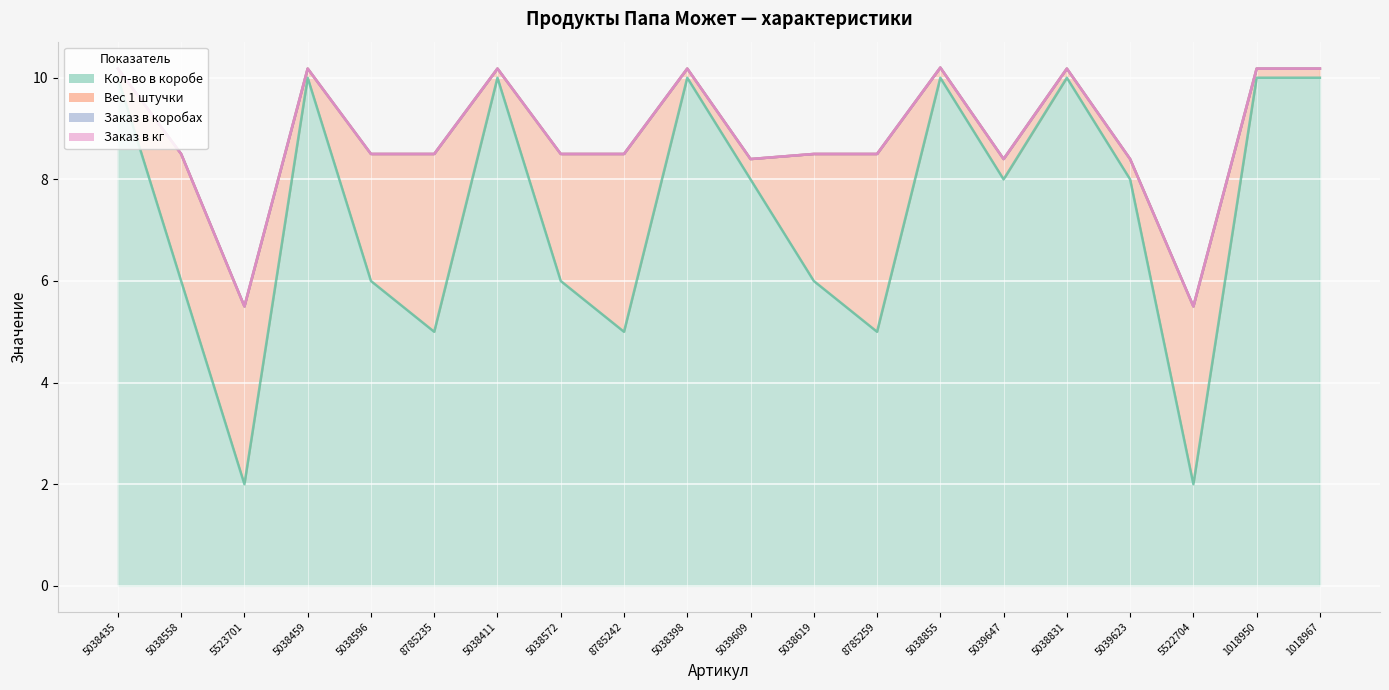

Reading left to right, list all the values displayed in this chart.

Кол-во в коробе: 10.0	6.0	2.0	10.0	6.0	5.0	10.0	6.0	5.0	10.0	8.0	6.0	5.0	10.0	8.0	10.0	8.0	2.0	10.0	10.0
Вес 1 штучки: 0.2	2.5	3.5	0.2	2.5	3.5	0.2	2.5	3.5	0.2	0.4	2.5	3.5	0.2	0.4	0.2	0.4	3.5	0.2	0.2
Заказ в коробах: 0.0	0.0	0.0	0.0	0.0	0.0	0.0	0.0	0.0	0.0	0.0	0.0	0.0	0.0	0.0	0.0	0.0	0.0	0.0	0.0
Заказ в кг: 0.0	0.0	0.0	0.0	0.0	0.0	0.0	0.0	0.0	0.0	0.0	0.0	0.0	0.0	0.0	0.0	0.0	0.0	0.0	0.0